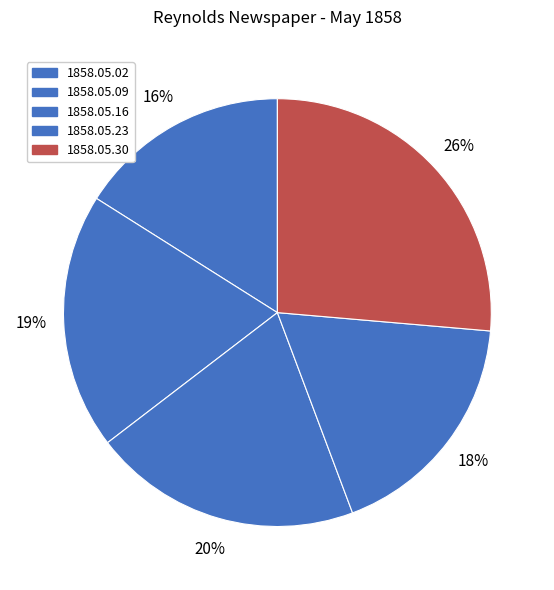

What percentage is the 1858.05.16 slice, to the nearest percent?

20%